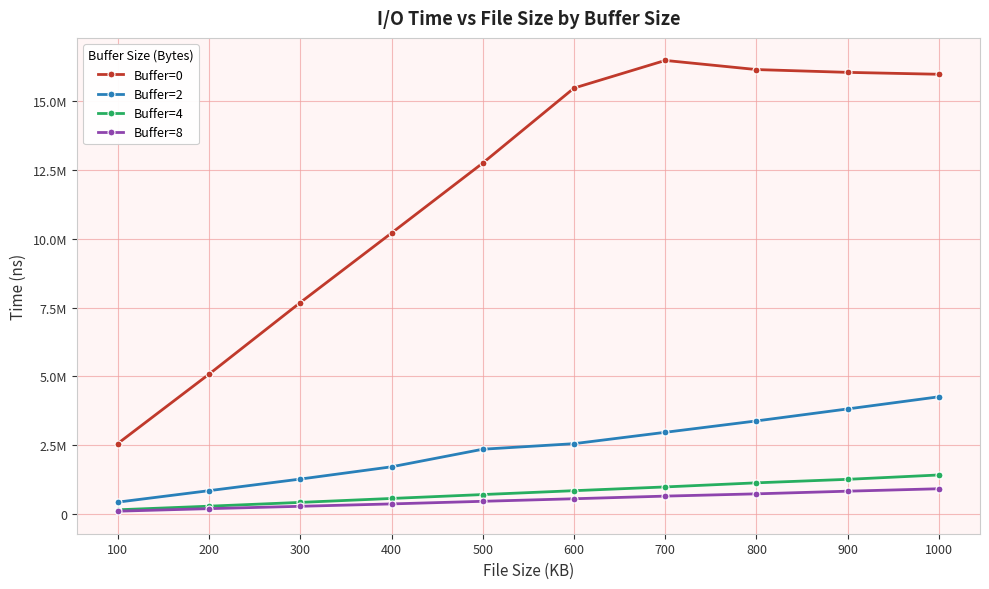

Between 500 and 400, which is larger?

500